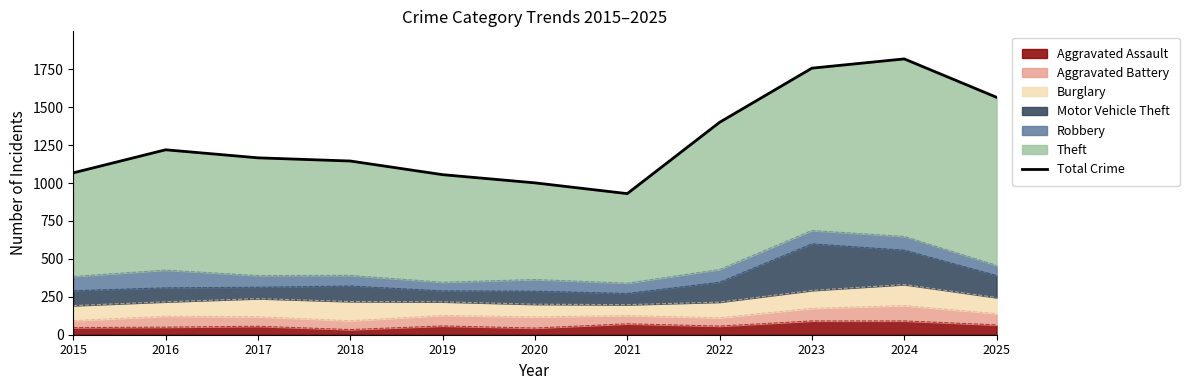

How many lines are shown in the chart?

1